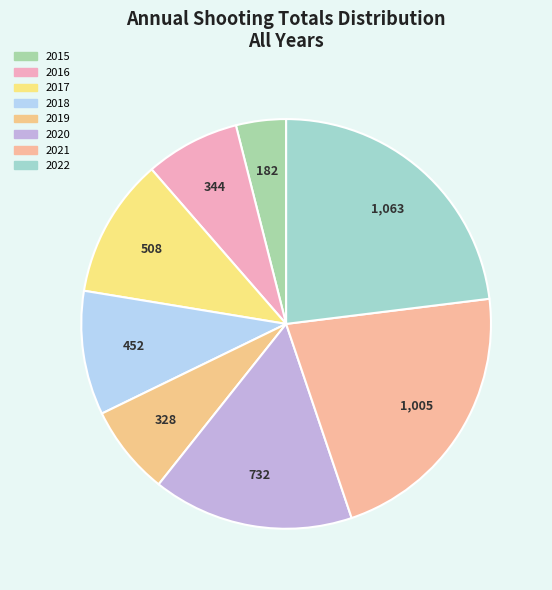

How many slices are in this pie chart?

8